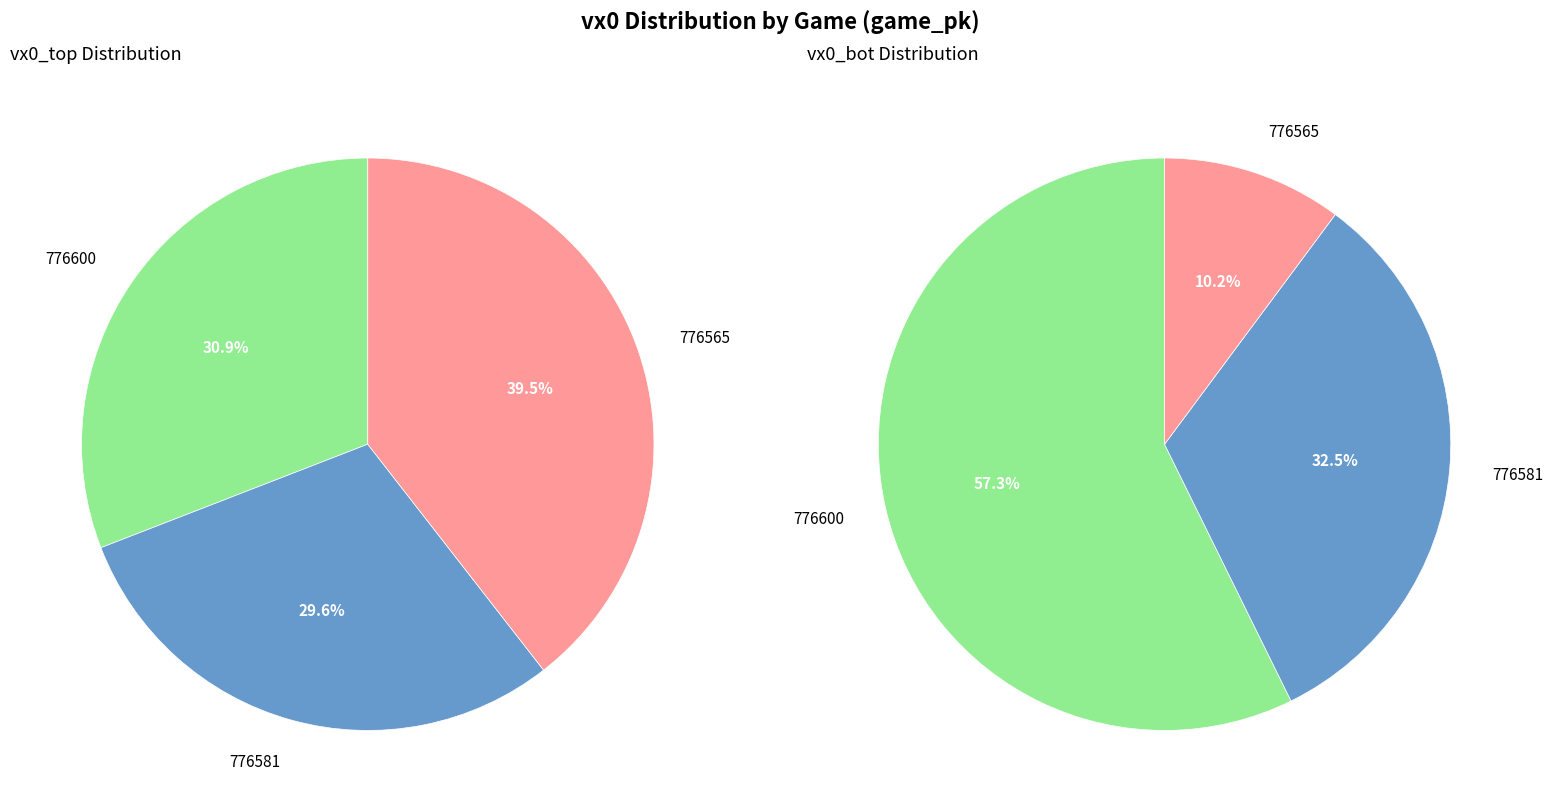

How many slices are in this pie chart?

3